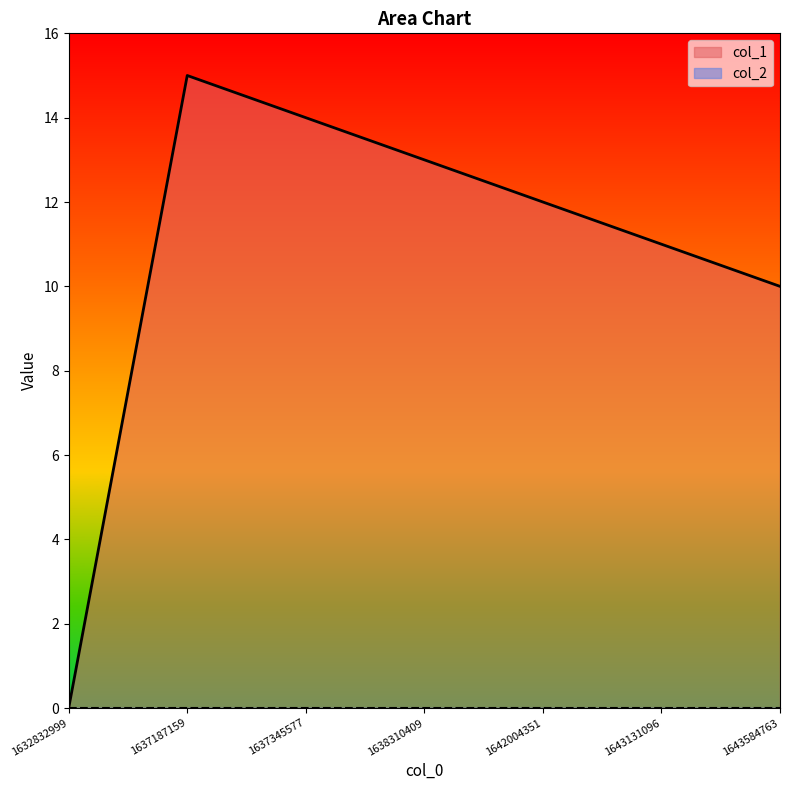

At which label is the value closest to 7?

1643584763